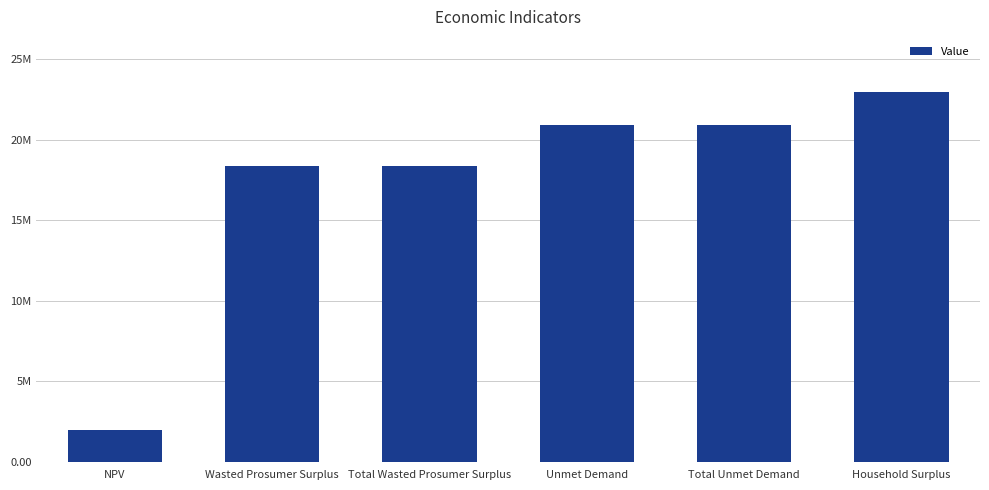

The value at Unmet Demand is 8493310.0. True or false?

False